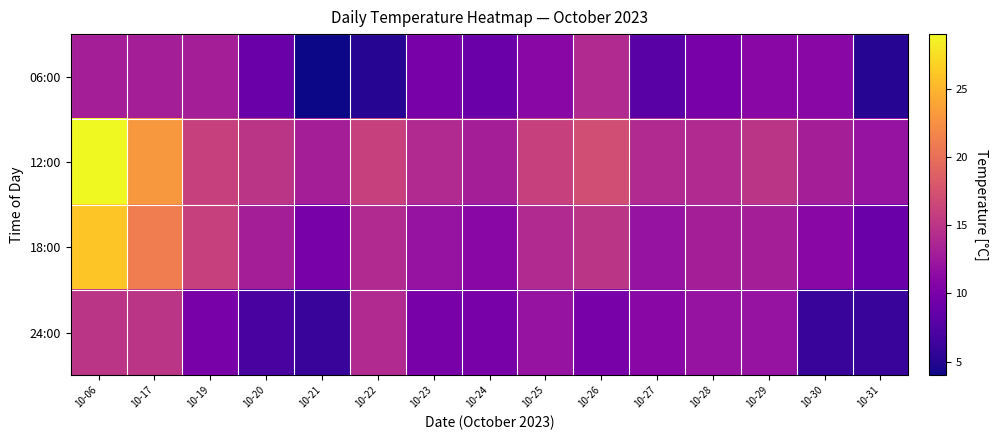

Reading left to right, transcribe all the data shown in this chart.

06:00: 10-06=13	10-17=13	10-19=13	10-20=9	10-21=4	10-22=5	10-23=10	10-24=9	10-25=11	10-26=14	10-27=8	10-28=10	10-29=11	10-30=11	10-31=5
12:00: 10-06=29	10-17=23	10-19=16	10-20=15	10-21=13	10-22=16	10-23=14	10-24=13	10-25=16	10-26=17	10-27=14	10-28=14	10-29=15	10-30=13	10-31=12
18:00: 10-06=26	10-17=21	10-19=16	10-20=13	10-21=10	10-22=14	10-23=12	10-24=11	10-25=14	10-26=15	10-27=12	10-28=13	10-29=13	10-30=11	10-31=9
24:00: 10-06=15	10-17=15	10-19=10	10-20=7	10-21=6	10-22=14	10-23=10	10-24=10	10-25=12	10-26=10	10-27=11	10-28=12	10-29=12	10-30=6	10-31=6